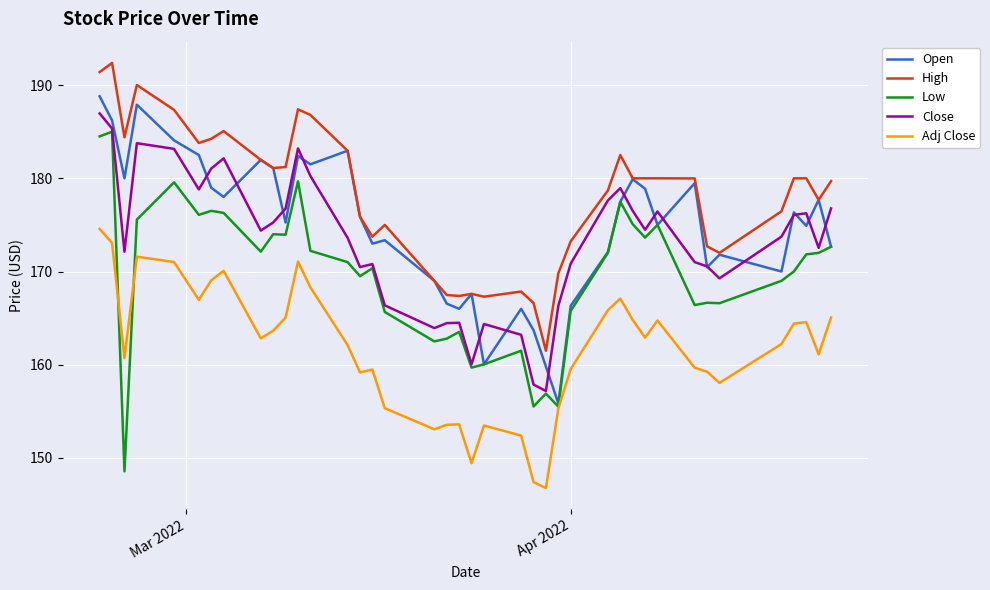

Which series has the largest total across all categories?

High